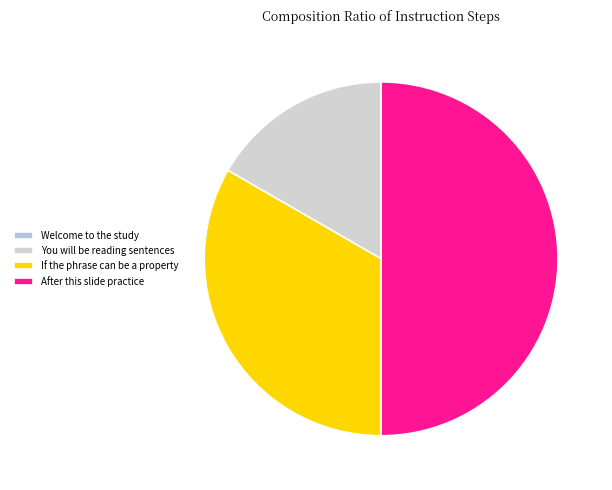

How many slices are in this pie chart?

4